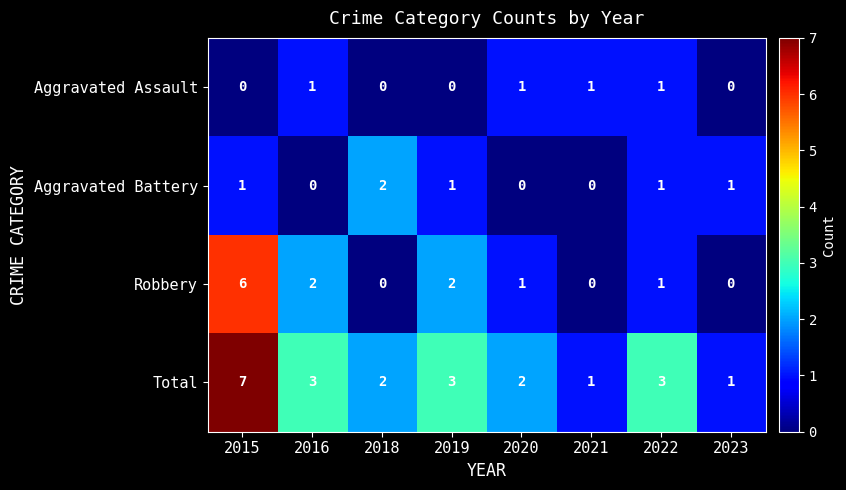

The value of Aggravated Assault at 2016 is 2. True or false?

False